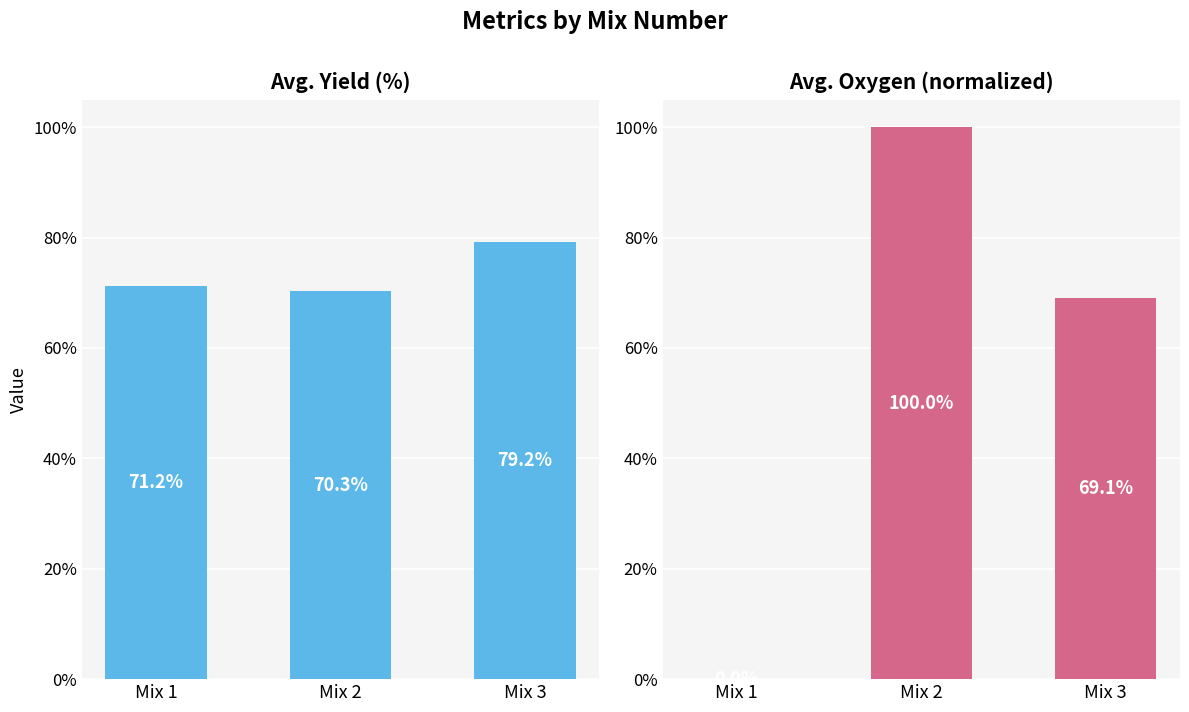

At which category does the chart reach its peak across all series?

Mix 2